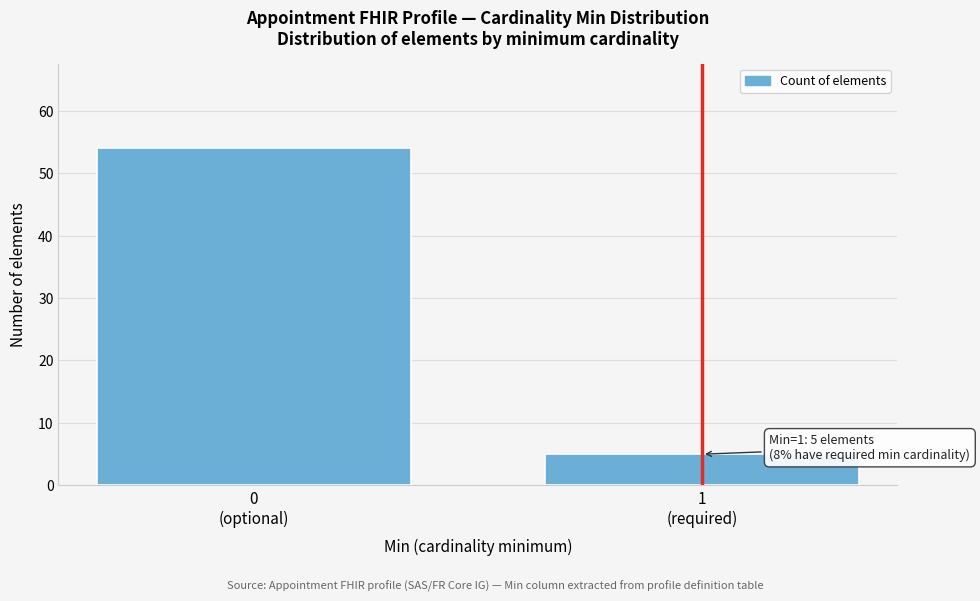

Reading right to left, list all the values displayed in this chart.

5	54